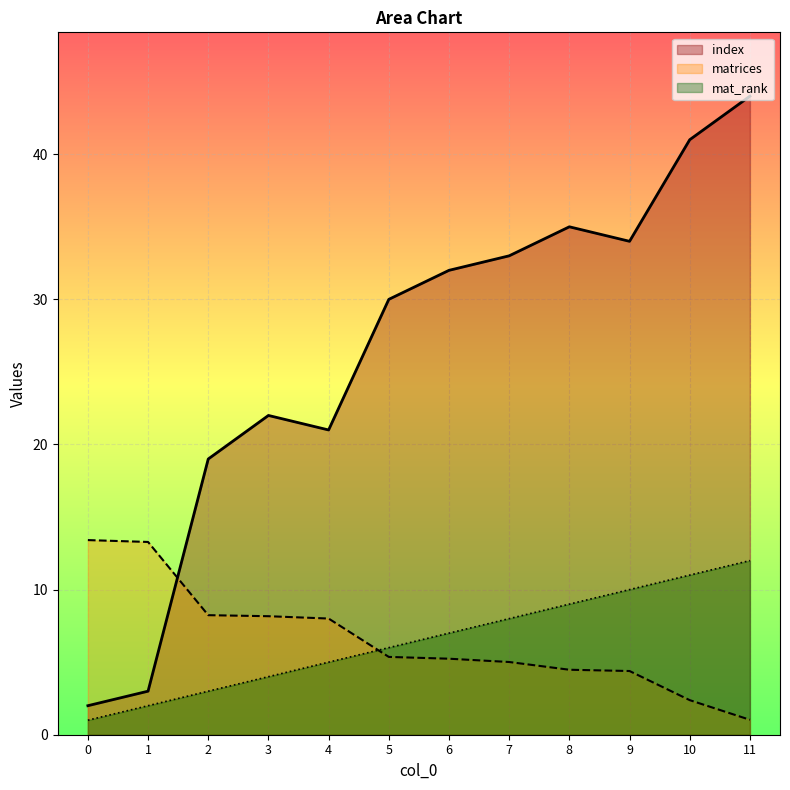

At how many categories does at least one series exceed 42?

1